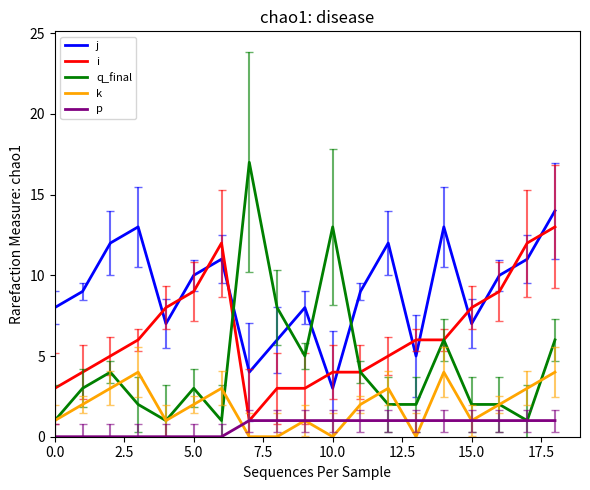

What is the maximum value for q_final?

17